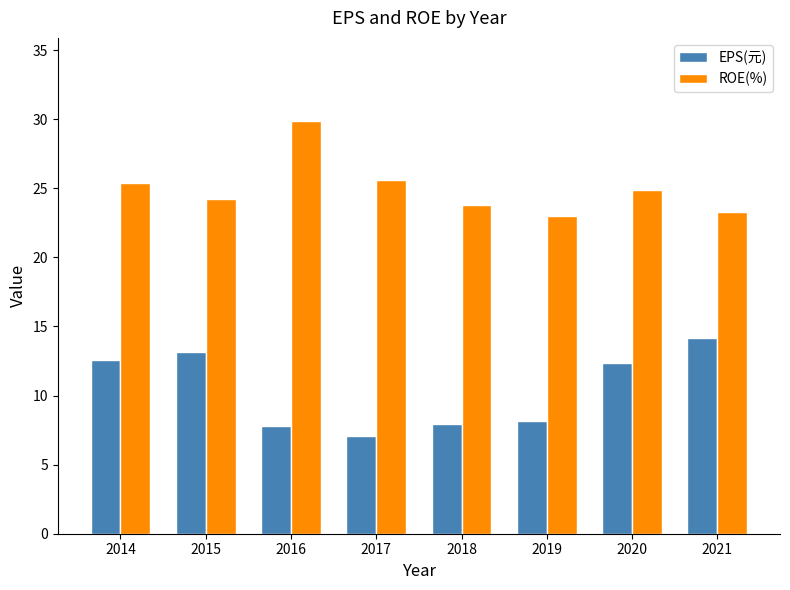

What value does the EPS(元) series have at 2017?

7.0